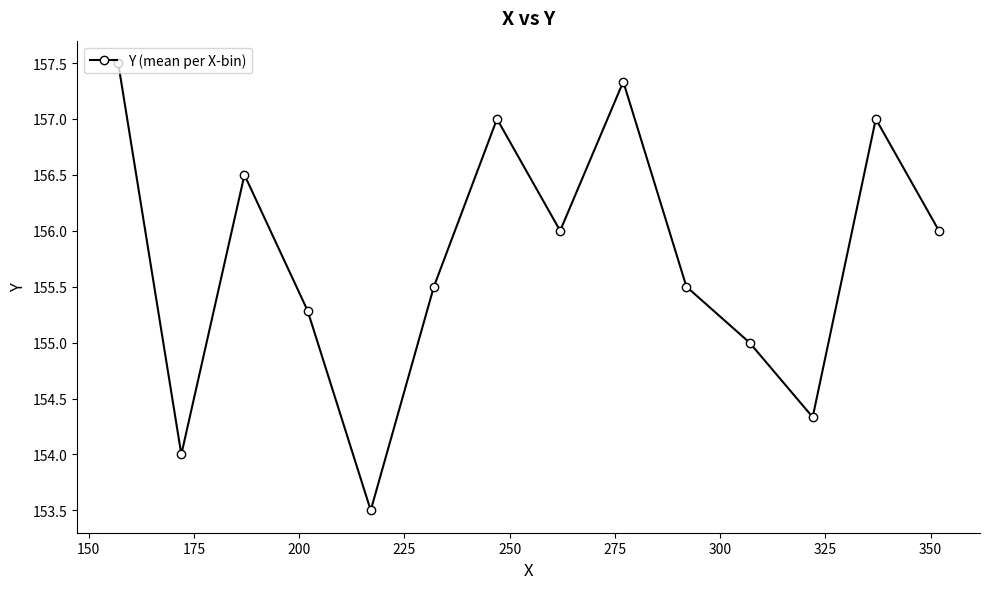

What is the smallest value displayed?

153.5